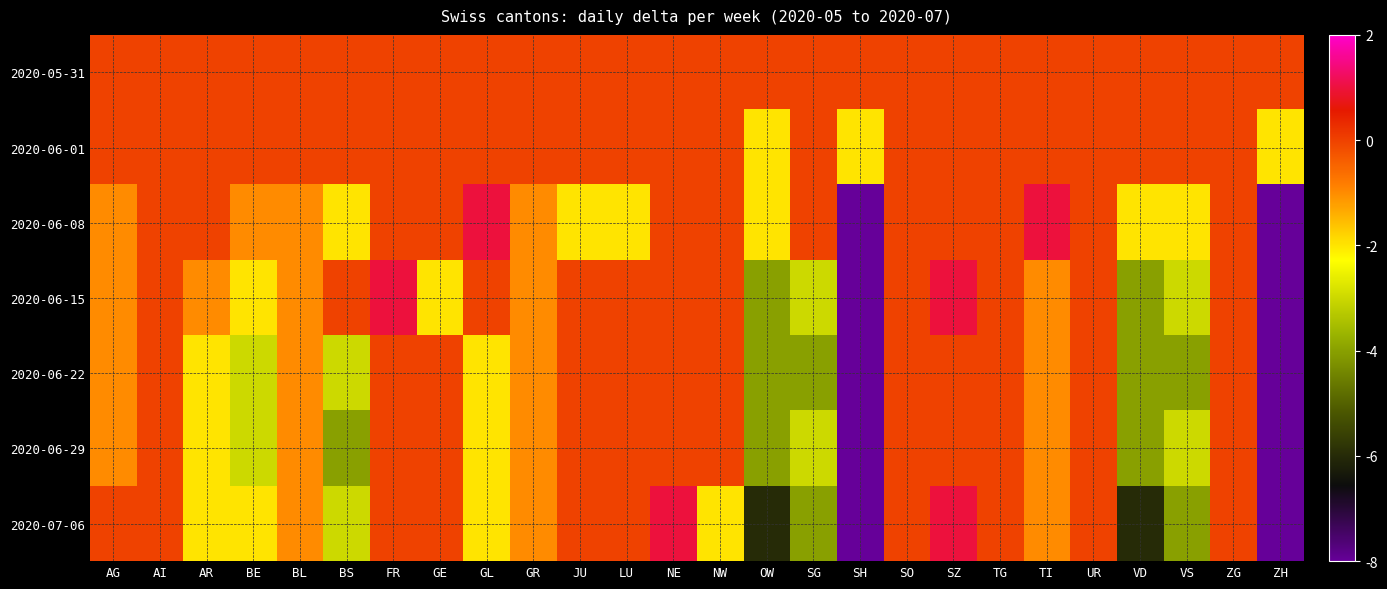

Reading left to right, transcribe all the data shown in this chart.

2020-05-31: AG=0	AI=0	AR=0	BE=0	BL=0	BS=0	FR=0	GE=0	GL=0	GR=0	JU=0	LU=0	NE=0	NW=0	OW=0	SG=0	SH=0	SO=0	SZ=0	TG=0	TI=0	UR=0	VD=0	VS=0	ZG=0	ZH=0
2020-06-01: AG=0	AI=0	AR=0	BE=0	BL=0	BS=0	FR=0	GE=0	GL=0	GR=0	JU=0	LU=0	NE=0	NW=0	OW=-2	SG=0	SH=-2	SO=0	SZ=0	TG=0	TI=0	UR=0	VD=0	VS=0	ZG=0	ZH=-2
2020-06-08: AG=-1	AI=0	AR=0	BE=-1	BL=-1	BS=-2	FR=0	GE=0	GL=1	GR=-1	JU=-2	LU=-2	NE=0	NW=0	OW=-2	SG=0	SH=-8	SO=0	SZ=0	TG=0	TI=1	UR=0	VD=-2	VS=-2	ZG=0	ZH=-8
2020-06-15: AG=-1	AI=0	AR=-1	BE=-2	BL=-1	BS=0	FR=1	GE=-2	GL=0	GR=-1	JU=0	LU=0	NE=0	NW=0	OW=-4	SG=-3	SH=-17	SO=0	SZ=1	TG=0	TI=-1	UR=0	VD=-4	VS=-3	ZG=0	ZH=-17
2020-06-22: AG=-1	AI=0	AR=-2	BE=-3	BL=-1	BS=-3	FR=0	GE=0	GL=-2	GR=-1	JU=0	LU=0	NE=0	NW=0	OW=-4	SG=-4	SH=-18	SO=0	SZ=0	TG=0	TI=-1	UR=0	VD=-4	VS=-4	ZG=0	ZH=-18
2020-06-29: AG=-1	AI=0	AR=-2	BE=-3	BL=-1	BS=-4	FR=0	GE=0	GL=-2	GR=-1	JU=0	LU=0	NE=0	NW=0	OW=-4	SG=-3	SH=-17	SO=0	SZ=0	TG=0	TI=-1	UR=0	VD=-4	VS=-3	ZG=0	ZH=-17
2020-07-06: AG=0	AI=0	AR=-2	BE=-2	BL=-1	BS=-3	FR=0	GE=0	GL=-2	GR=-1	JU=0	LU=0	NE=1	NW=-2	OW=-6	SG=-4	SH=-16	SO=0	SZ=1	TG=0	TI=-1	UR=0	VD=-6	VS=-4	ZG=0	ZH=-16